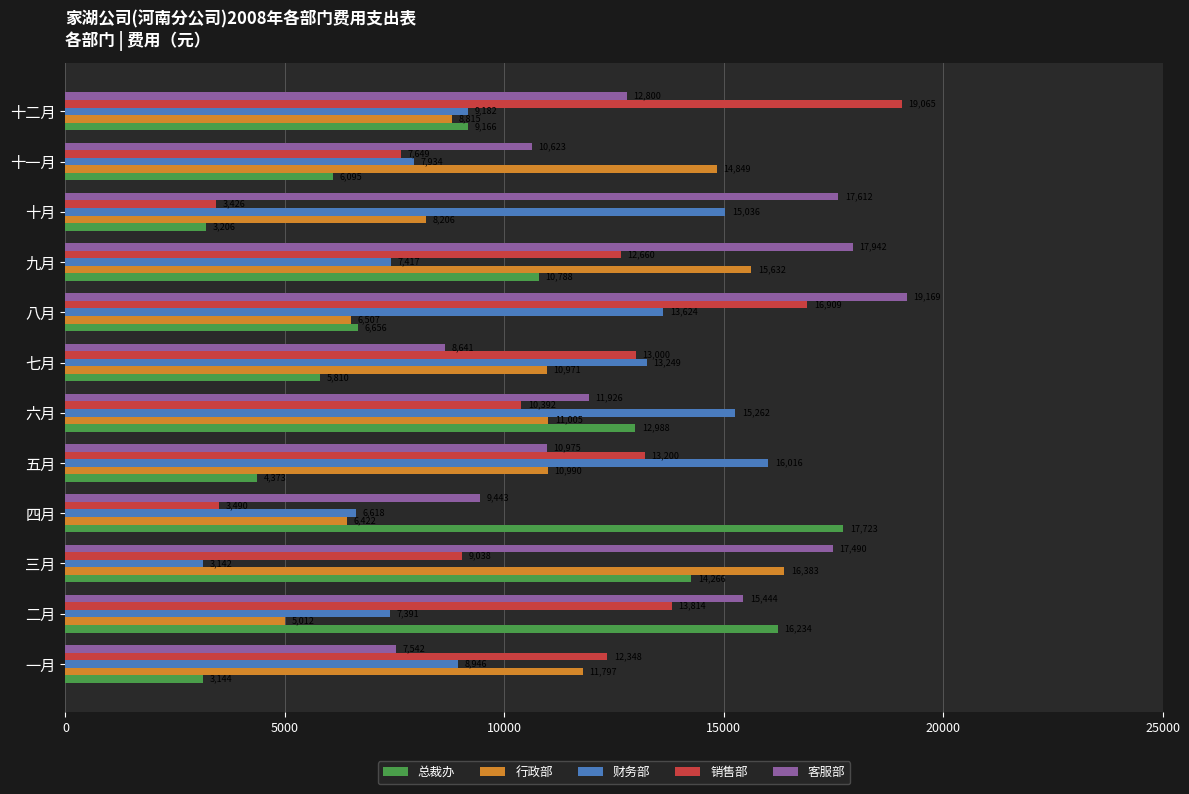

What is the difference between the maximum and minimum values in the 总裁办 series?

14579